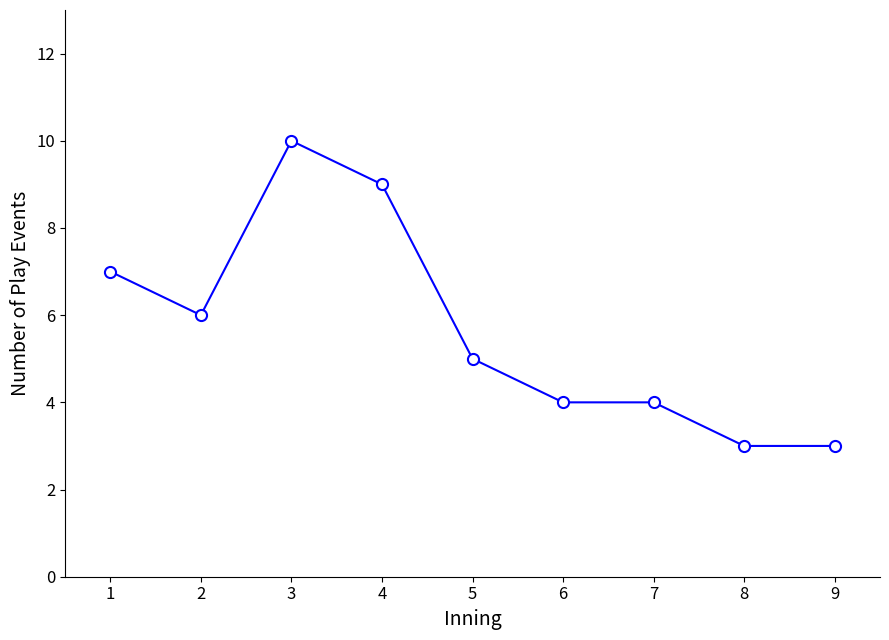

What is the greatest value displayed?

10